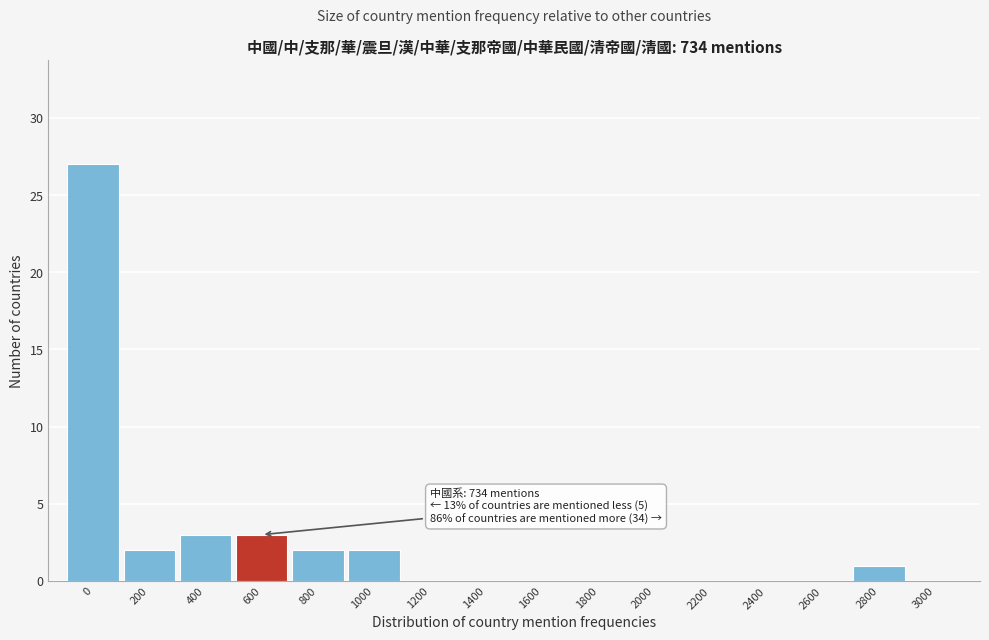

Reading right to left, transcribe all the data shown in this chart.

3000=0	2800=1	2600=0	2400=0	2200=0	2000=0	1800=0	1600=0	1400=0	1200=0	1000=2	800=2	600=3	400=3	200=2	0=27